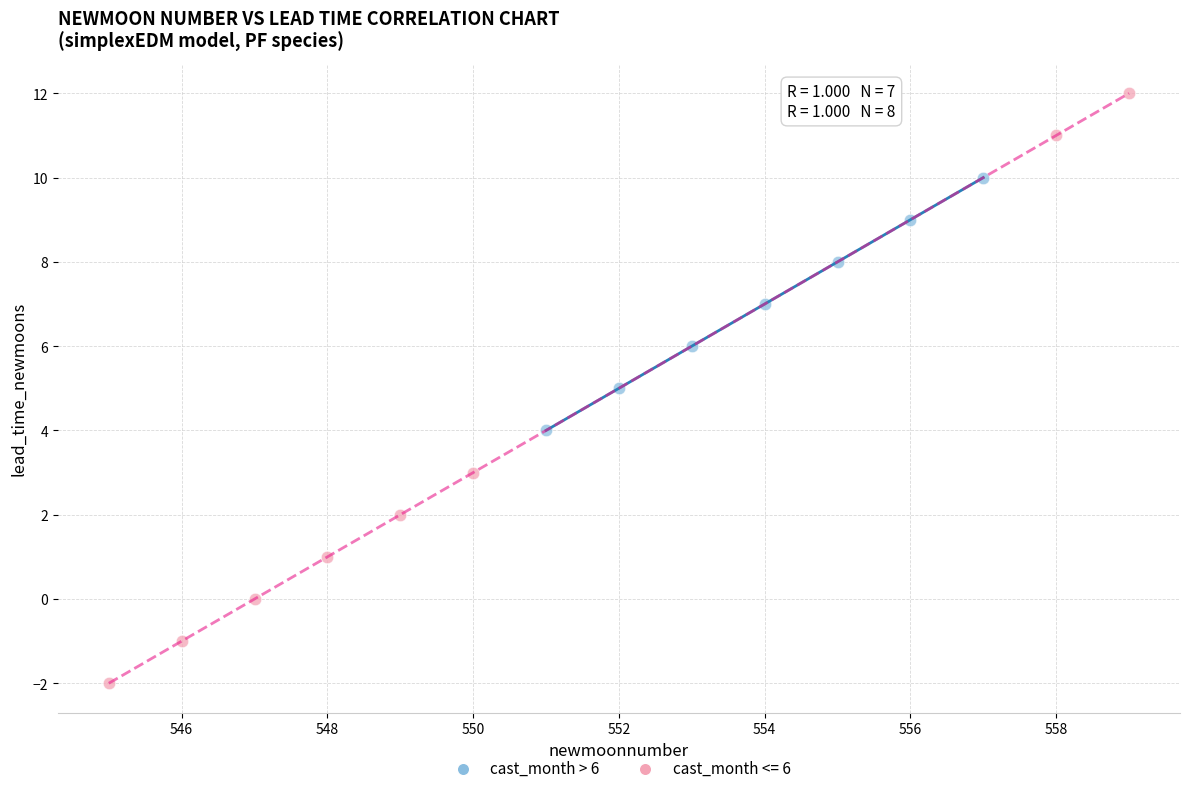

Which series contains the highest Y value?

cast_month <= 6